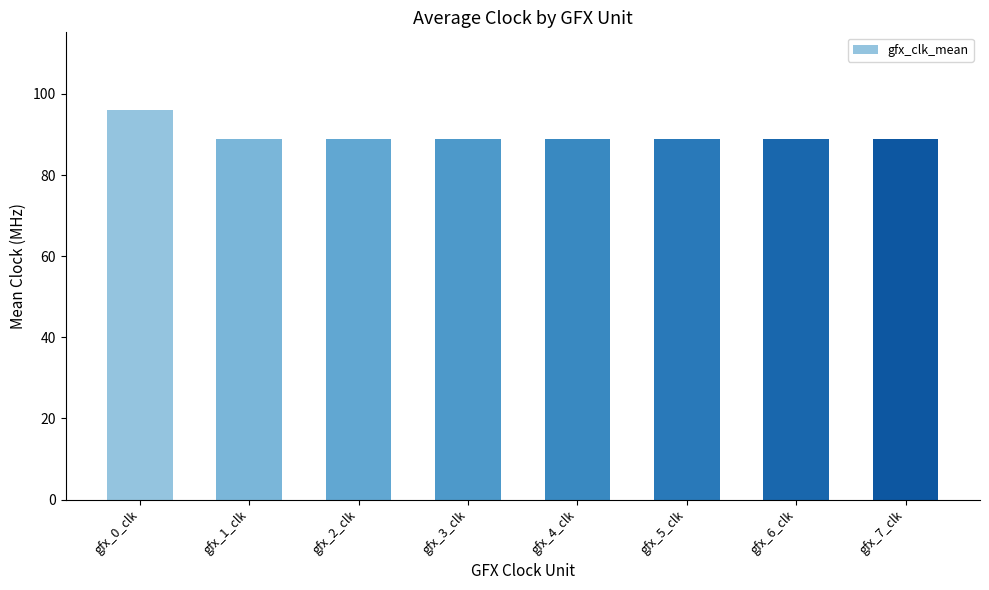

What is the difference between the values at gfx_0_clk and gfx_3_clk?

7